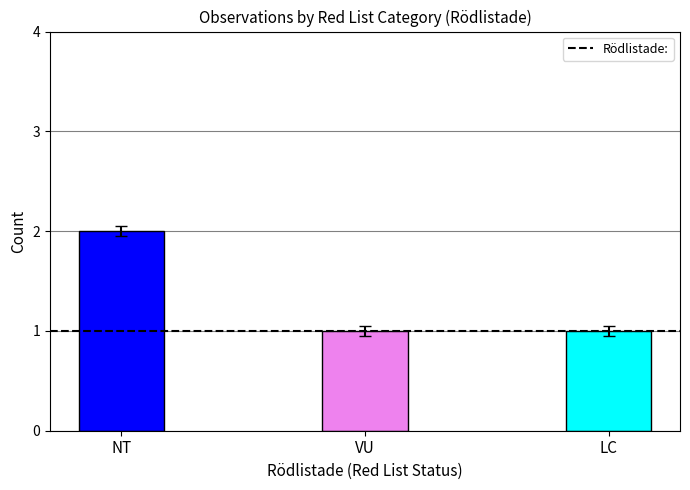

Between LC and NT, which is larger?

NT